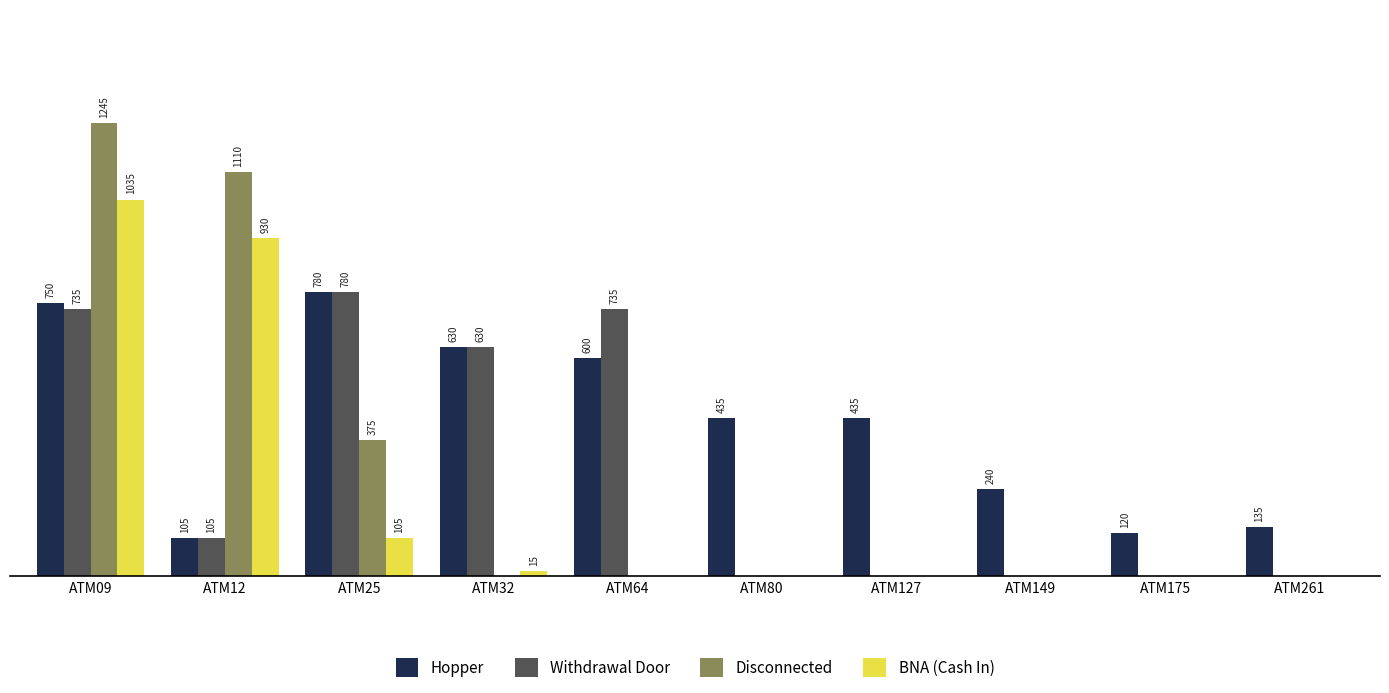

Which category has the highest value in the Disconnected series?

ATM09